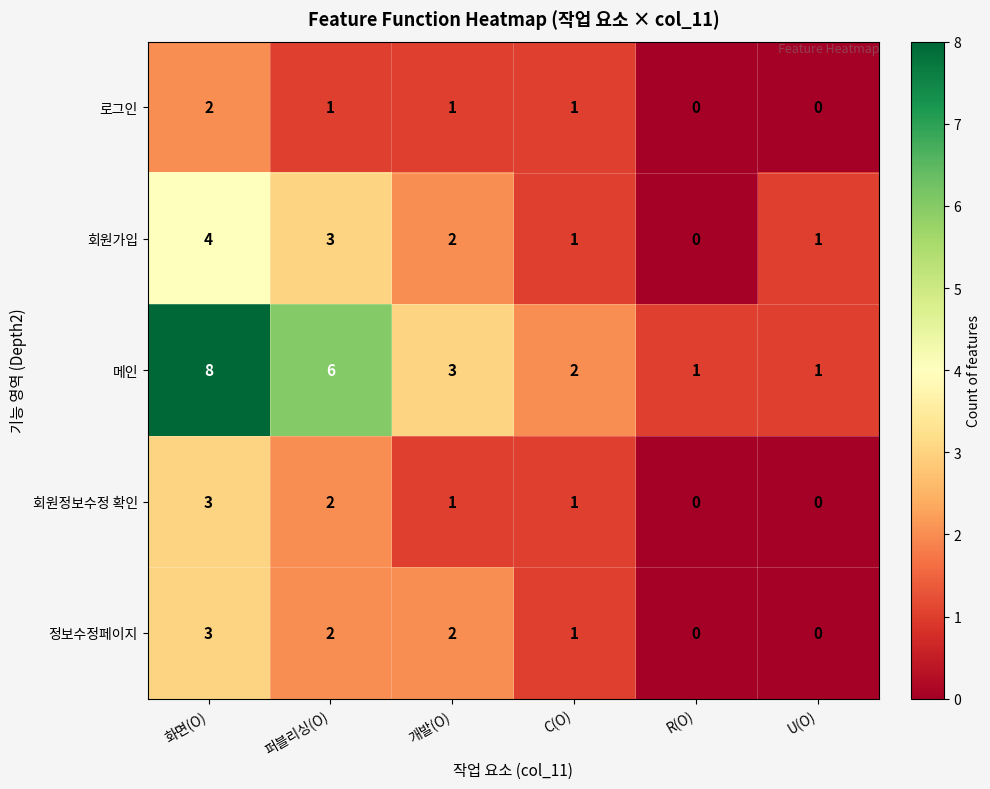

Reading left to right, what are all the values shown in this chart?

로그인: 화면(O)=2	퍼블리싱(O)=1	개발(O)=1	C(O)=1	R(O)=0	U(O)=0
회원가입: 화면(O)=4	퍼블리싱(O)=3	개발(O)=2	C(O)=1	R(O)=0	U(O)=1
메인: 화면(O)=8	퍼블리싱(O)=6	개발(O)=3	C(O)=2	R(O)=1	U(O)=1
회원정보수정 확인: 화면(O)=3	퍼블리싱(O)=2	개발(O)=1	C(O)=1	R(O)=0	U(O)=0
정보수정페이지: 화면(O)=3	퍼블리싱(O)=2	개발(O)=2	C(O)=1	R(O)=0	U(O)=0